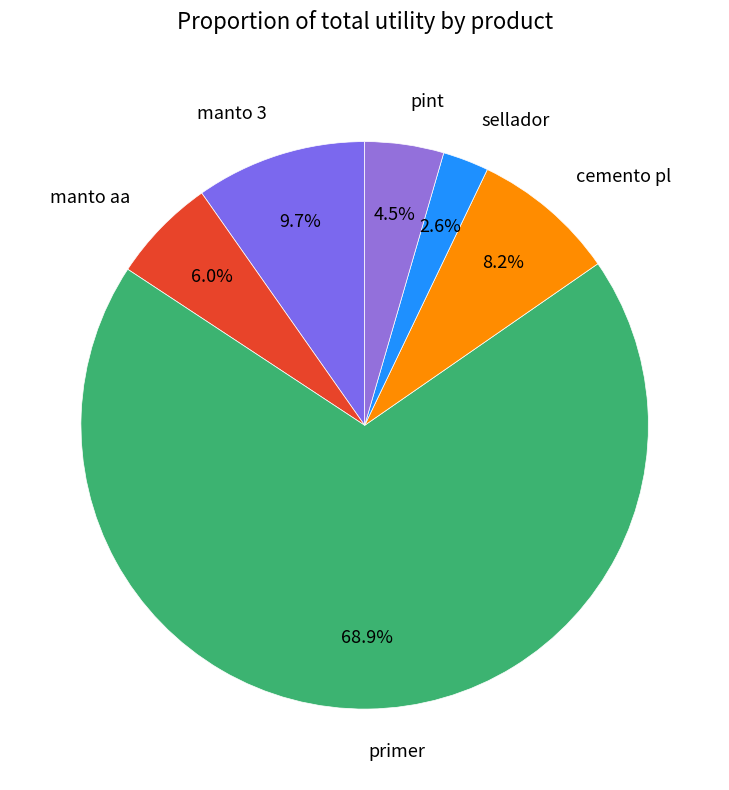

What percentage is the sellador slice, to the nearest percent?

3%